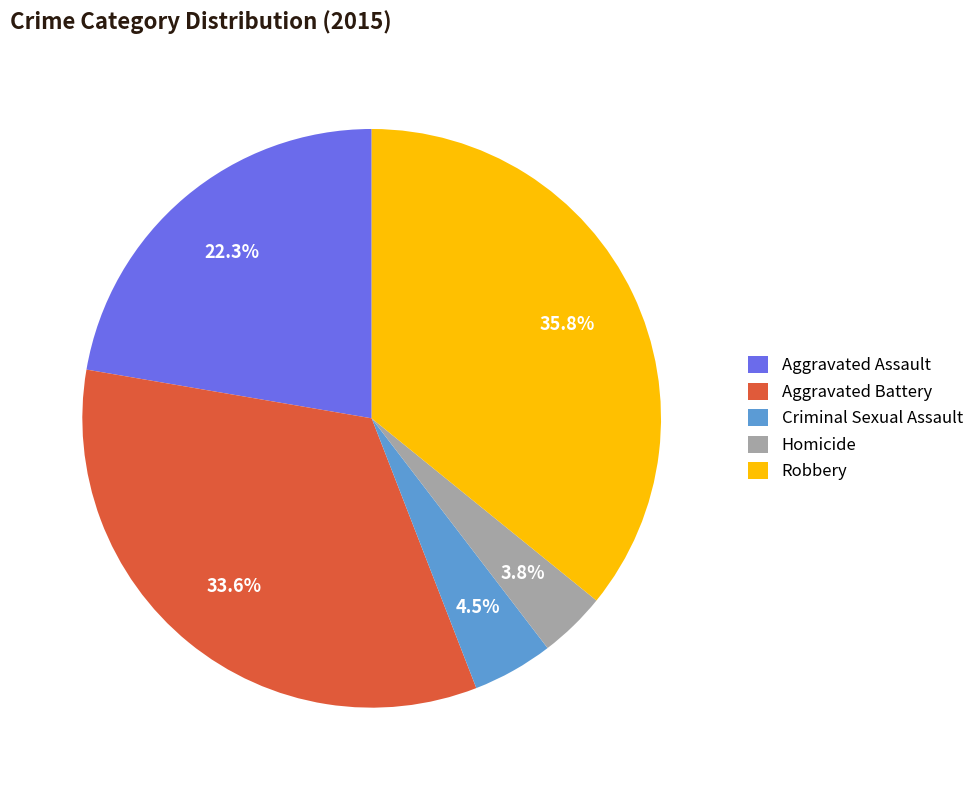

Does any single category account for the majority?

No